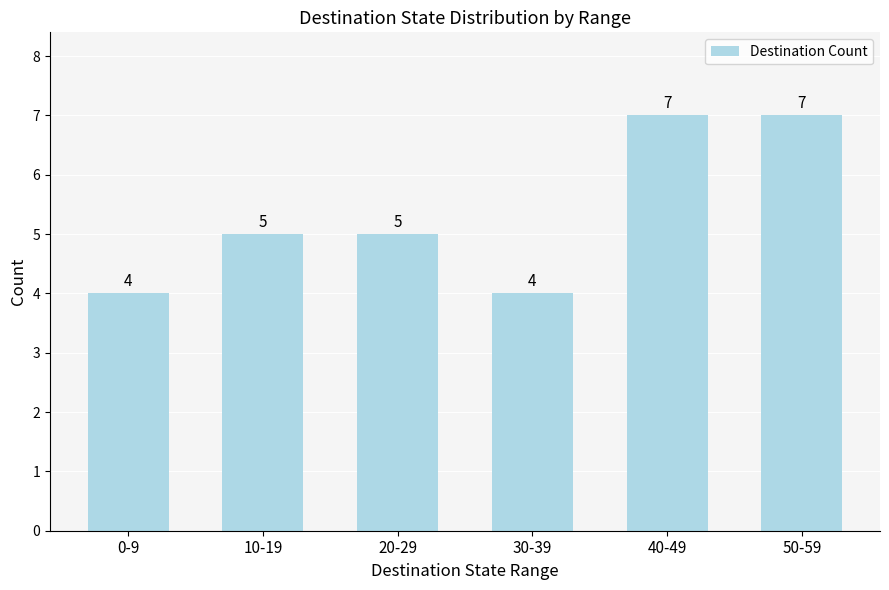

What is the difference between the values at 40-49 and 30-39?

3